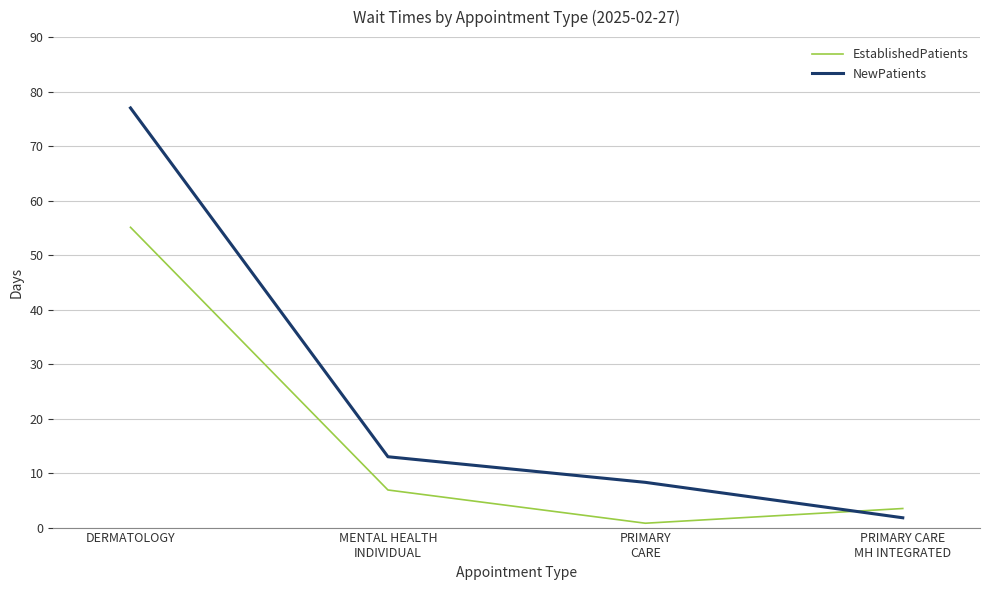

What are all the series names shown in the legend?

EstablishedPatients, NewPatients